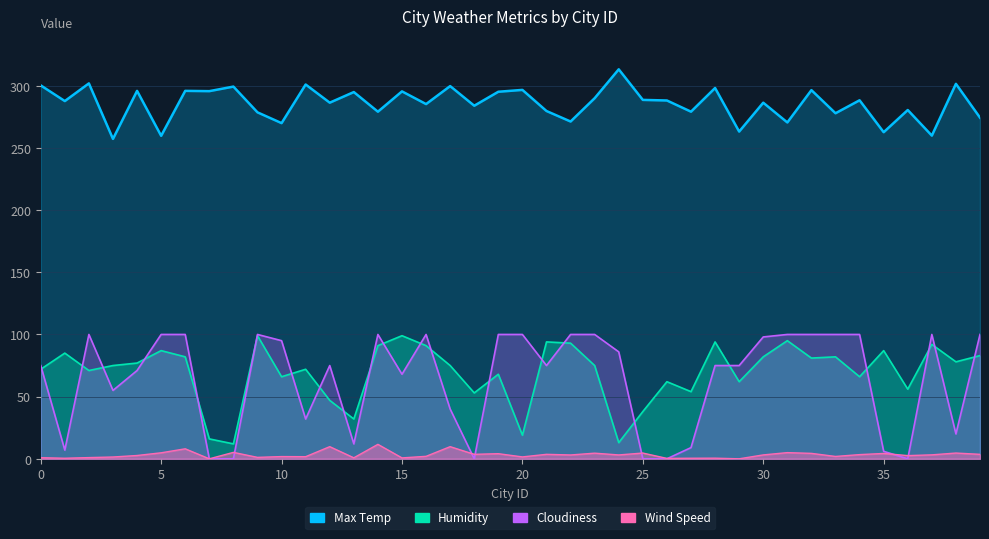

What is the approximate value of Cloudiness at 14?

100.0